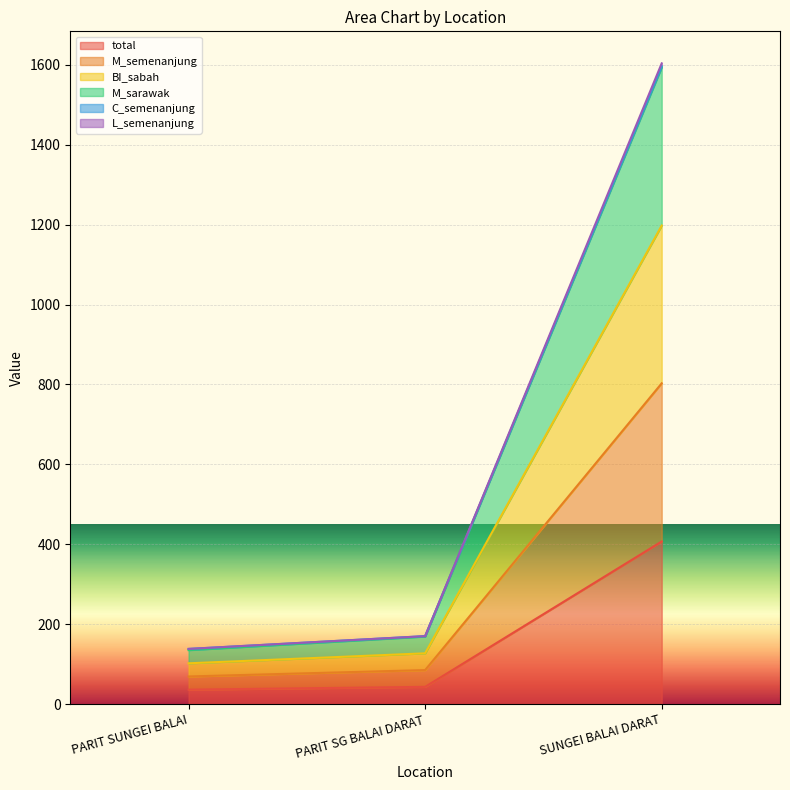

The value of M_sarawak at PARIT SUNGEI BALAI is 58. True or false?

False